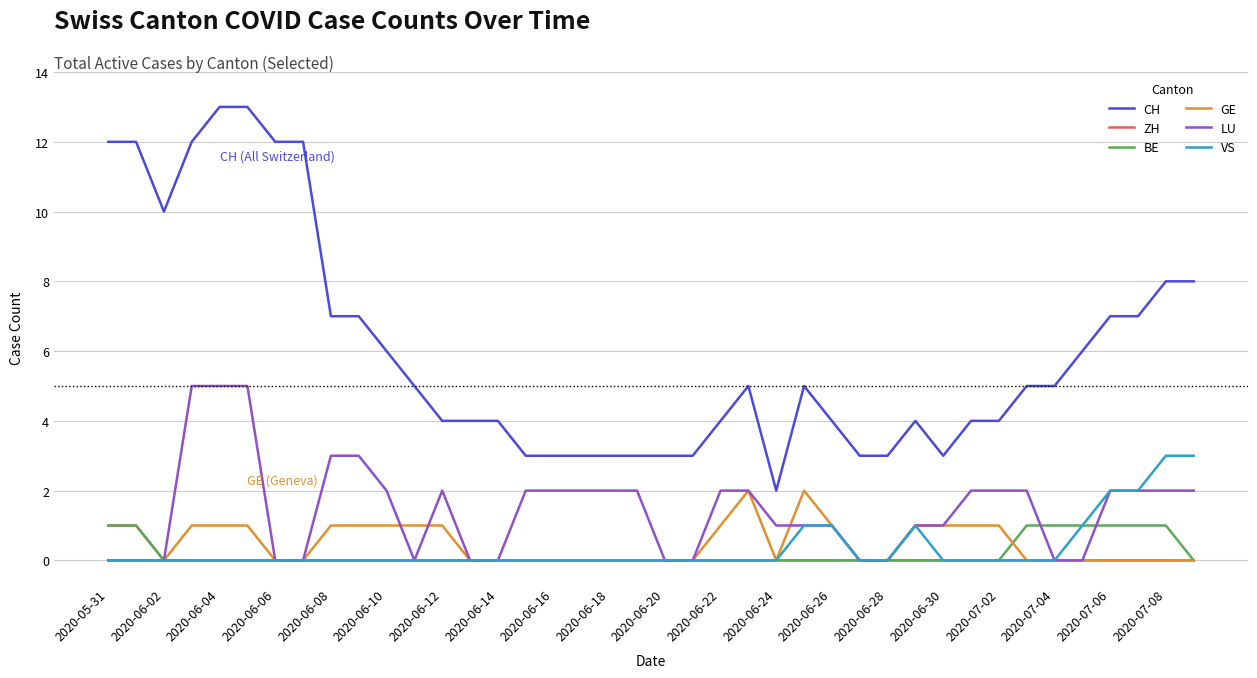

True or false: CH and BE intersect in this chart.

False